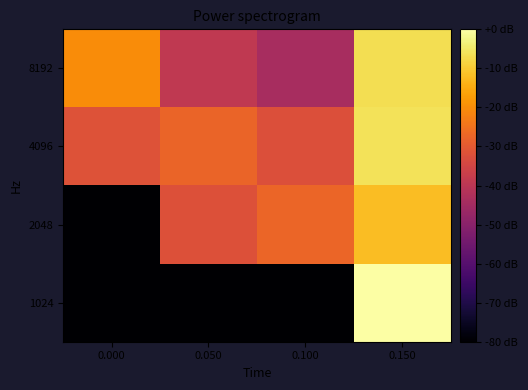

List the series in order of their peak value, highest first.

1024, 4096, 8192, 2048